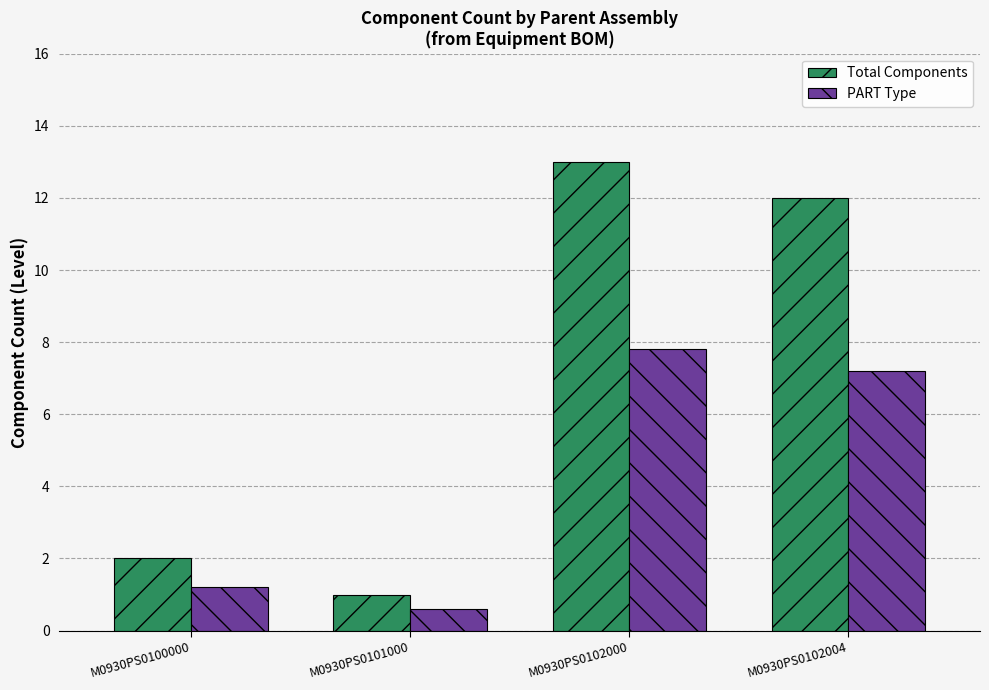

Rank the series by their average value, from lowest to highest.

PART Type, Total Components